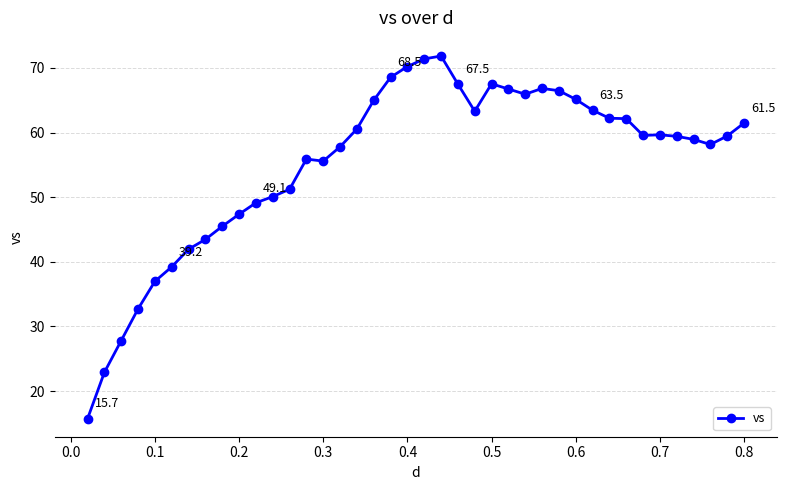

What is the difference between the second highest and minimum values?

55.7